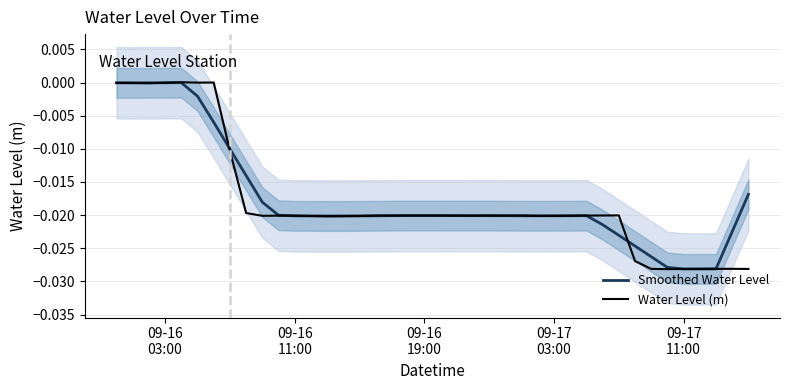

The Water Level (m) series shows -0.0 at 23. True or false?

False